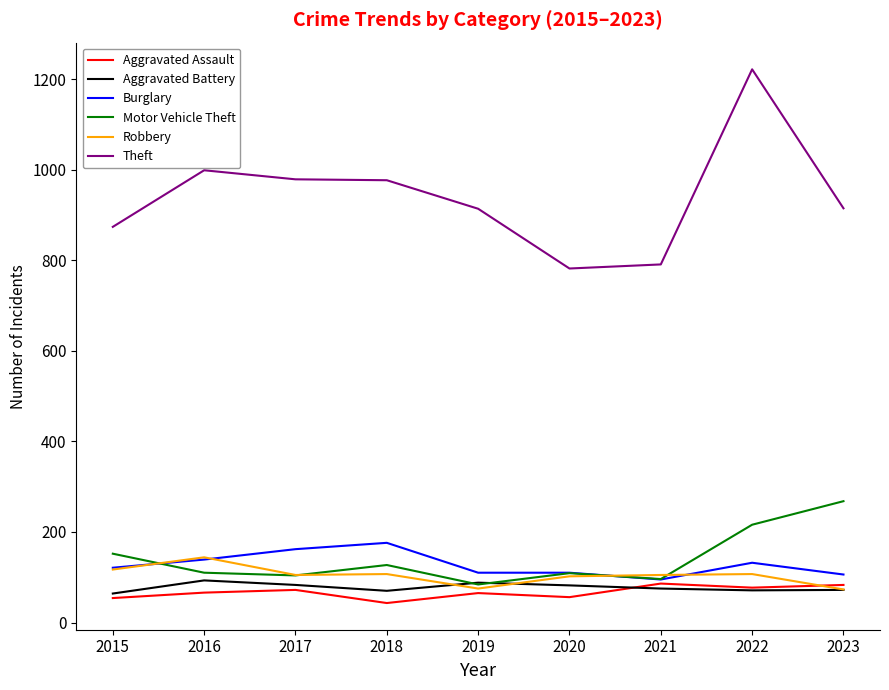

The value of Motor Vehicle Theft at 2022 is 93. True or false?

False